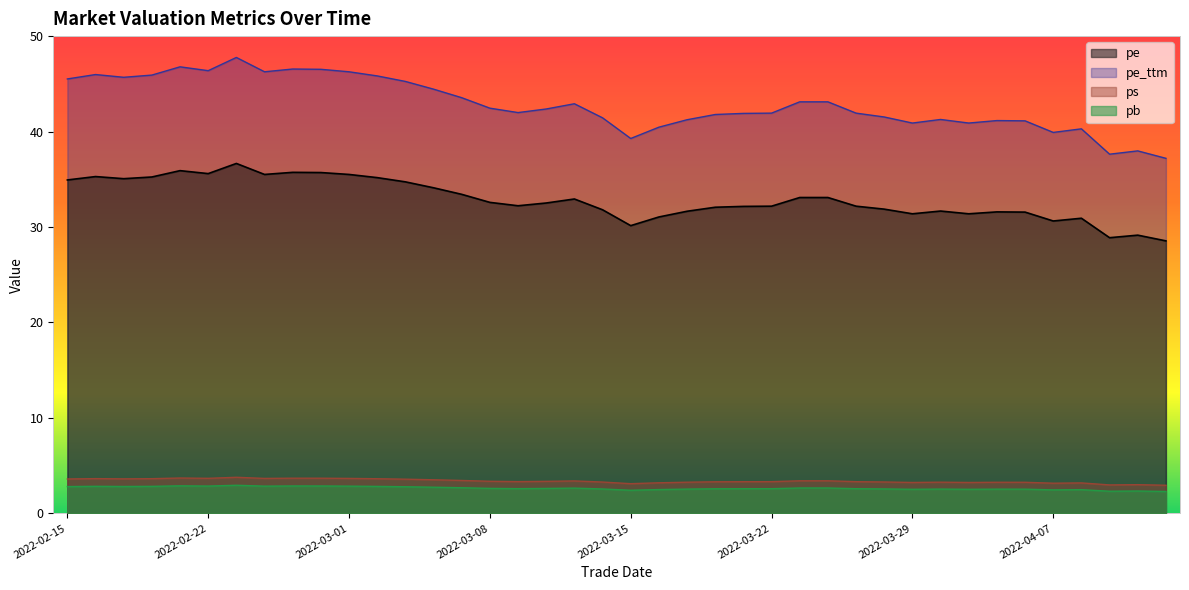

True or false: pe has more than 1 interior local peaks.

True